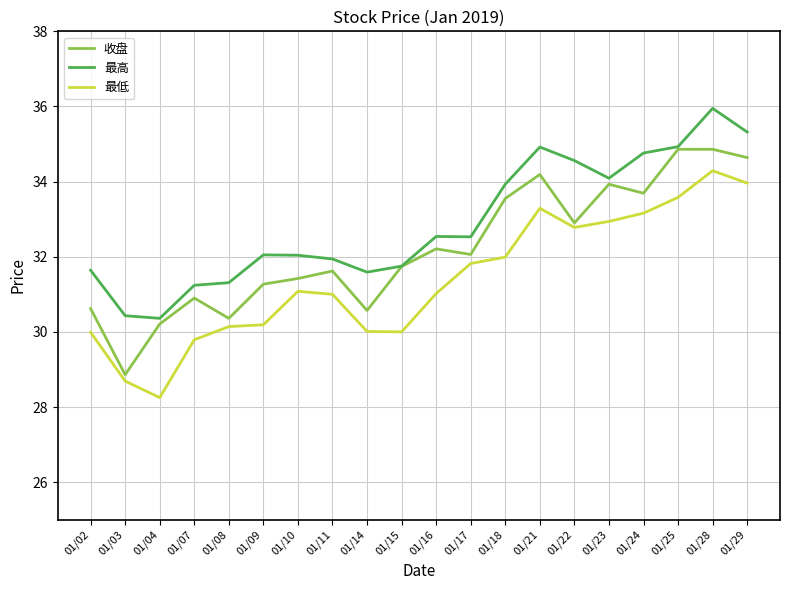

What is the difference between the maximum and minimum values in the 最低 series?

6.0